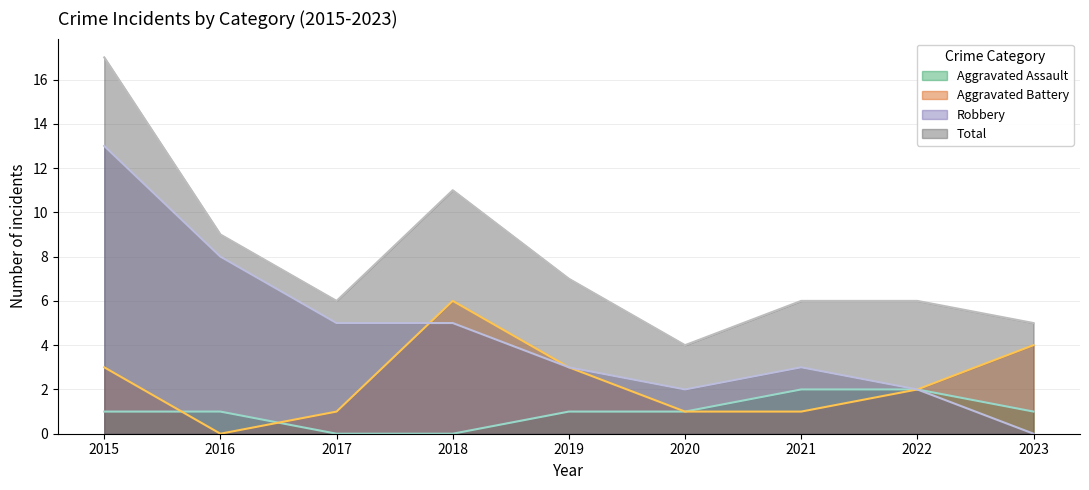

What is the difference between the maximum and minimum values in the Total series?

13